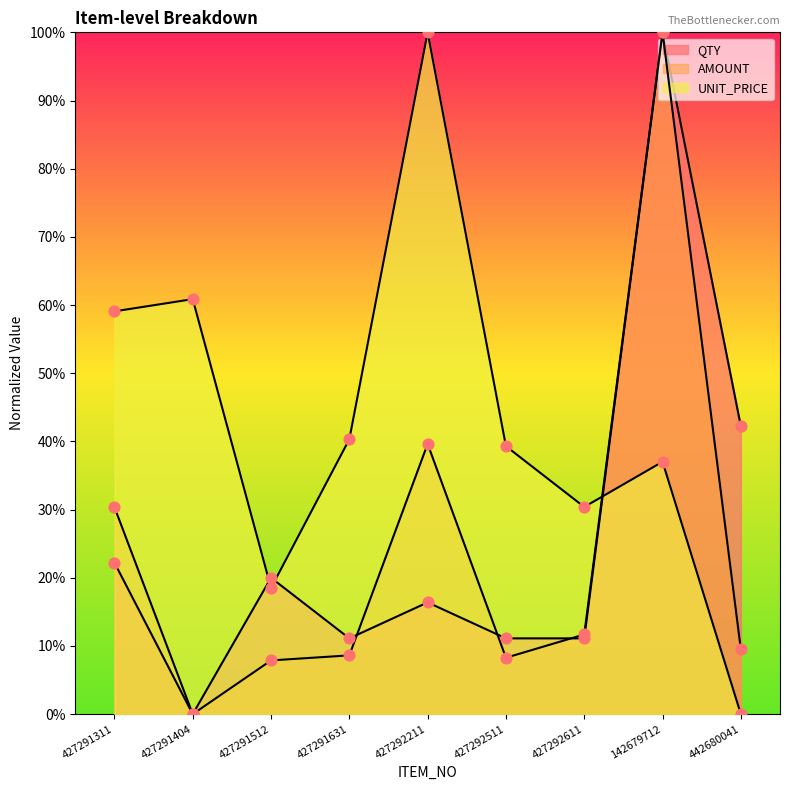

Which series contains the lowest Y value?

UNIT_PRICE